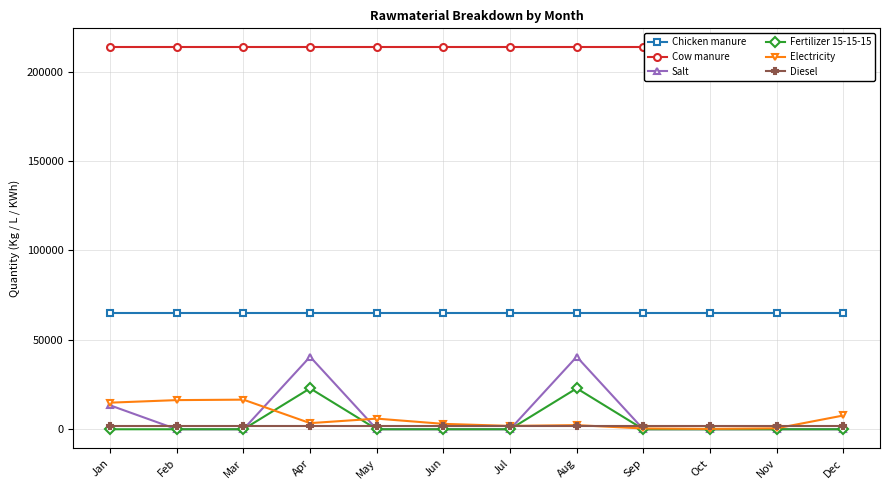

What are all the series names shown in the legend?

Chicken manure, Cow manure, Salt, Fertilizer 15-15-15, Electricity, Diesel